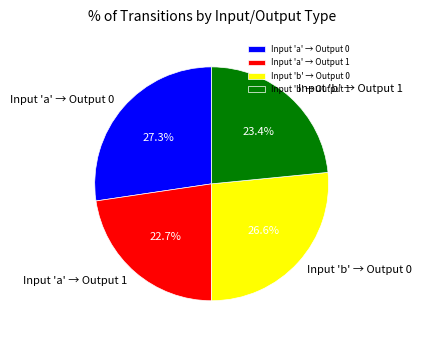

What portion of the pie excludes Input 'a' → Output 1?

77.3%